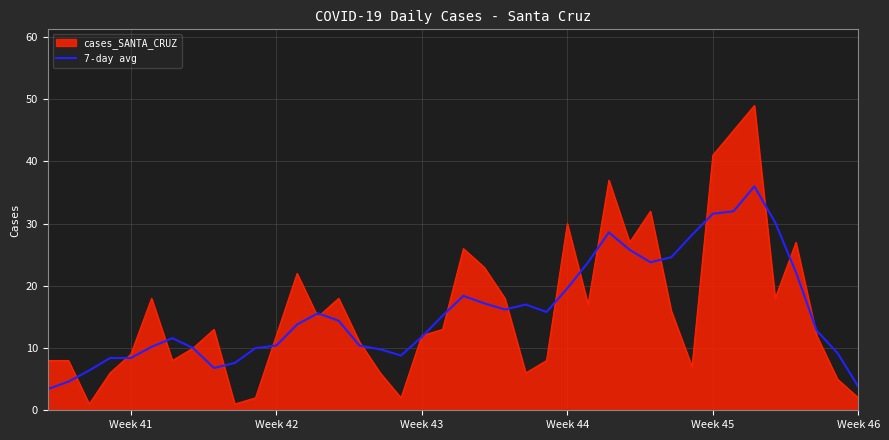

What is the highest value of the 7-day avg series?

36.0